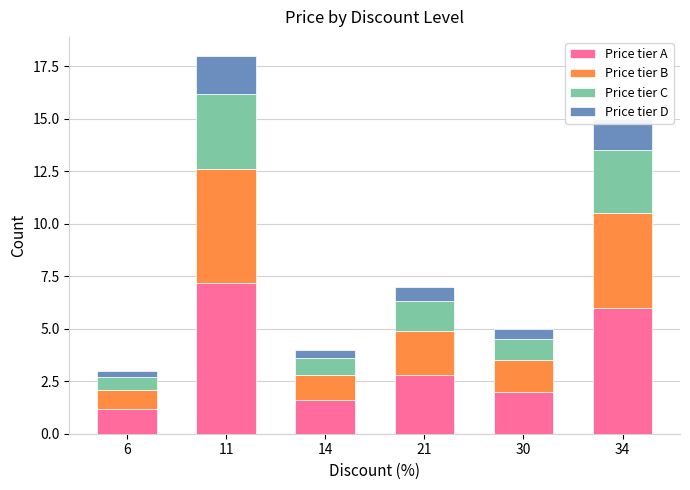

What is the difference between the maximum and second lowest values in the Price tier A series?

5.6